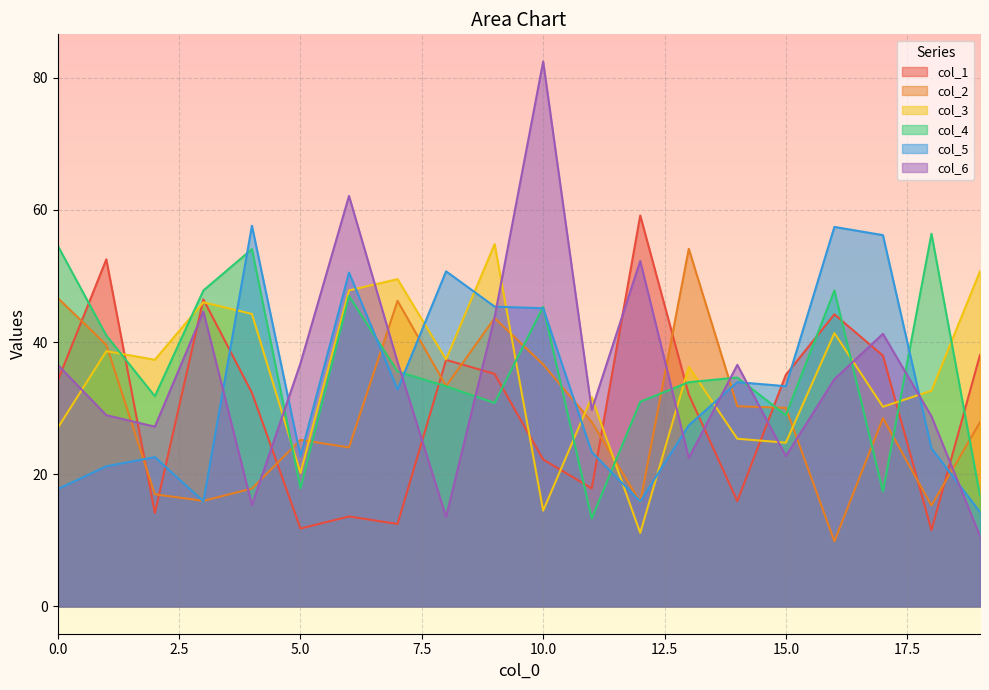

Rank the series at 2 from lowest to highest value.

col_1, col_2, col_5, col_6, col_4, col_3